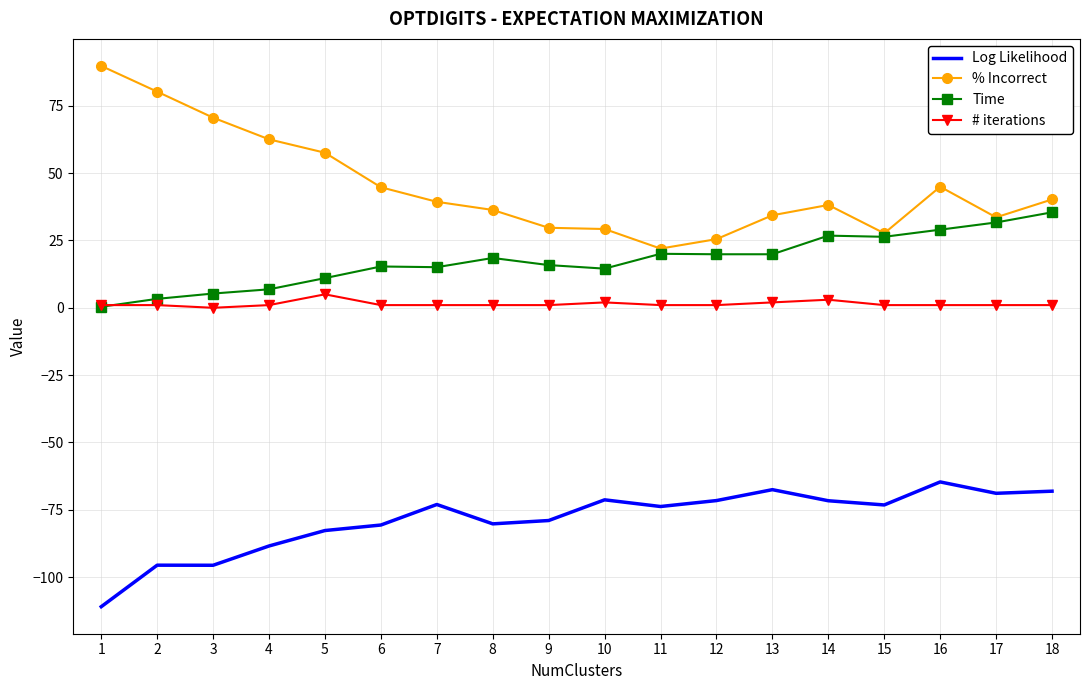

True or false: % Incorrect and Log Likelihood intersect in this chart.

False